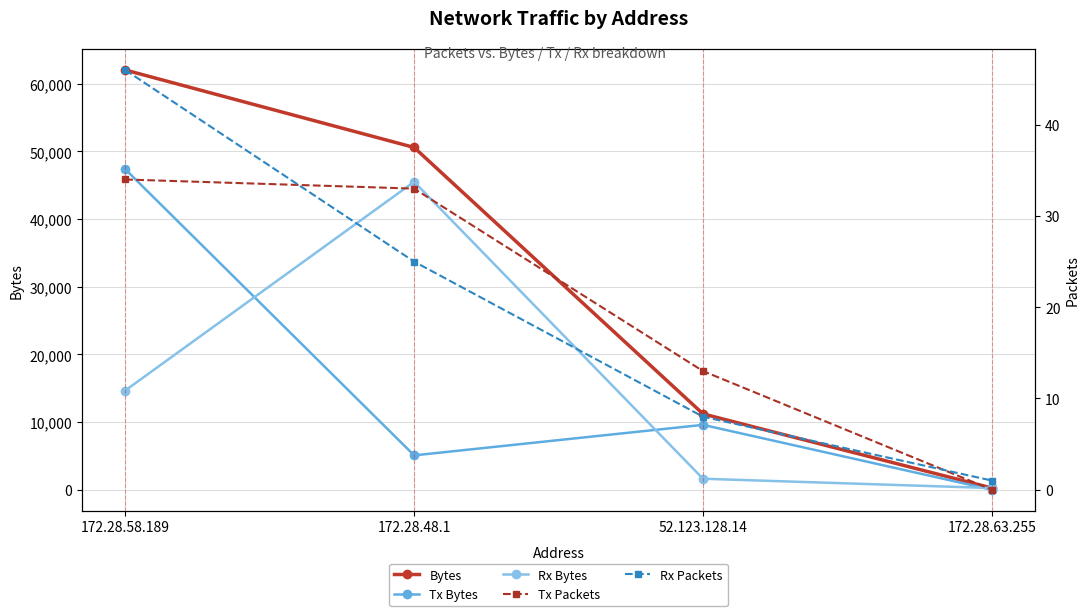

True or false: Rx Bytes and Bytes intersect in this chart.

False